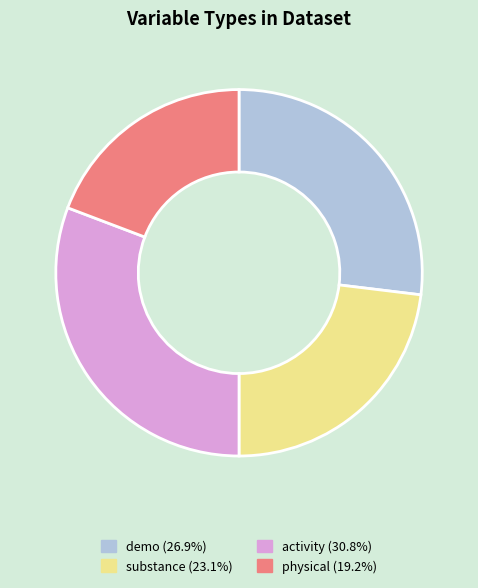

Approximately how many times larger is the value at physical compared to substance?

0.8